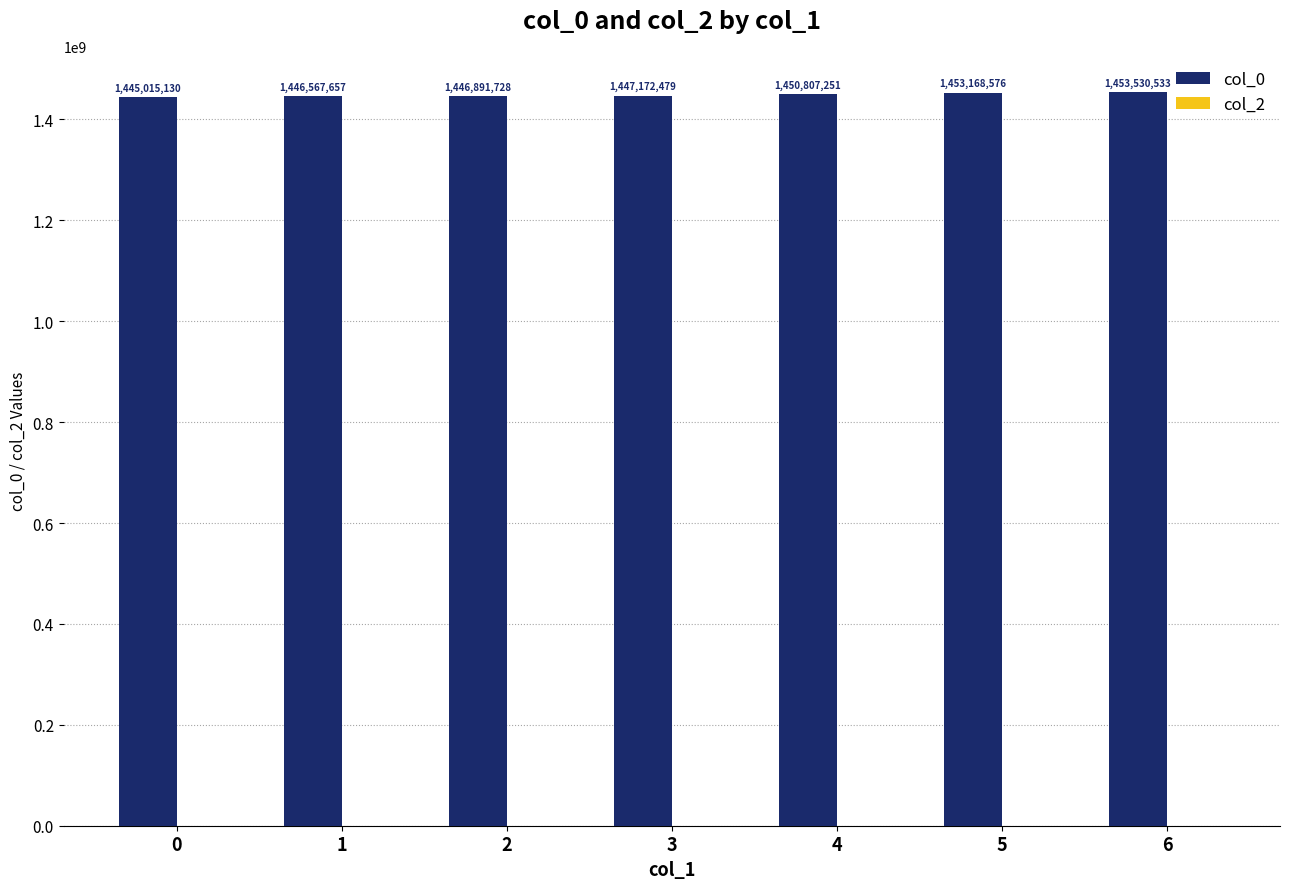

List the labels in order of value, smallest first.

0, 1, 2, 3, 4, 5, 6